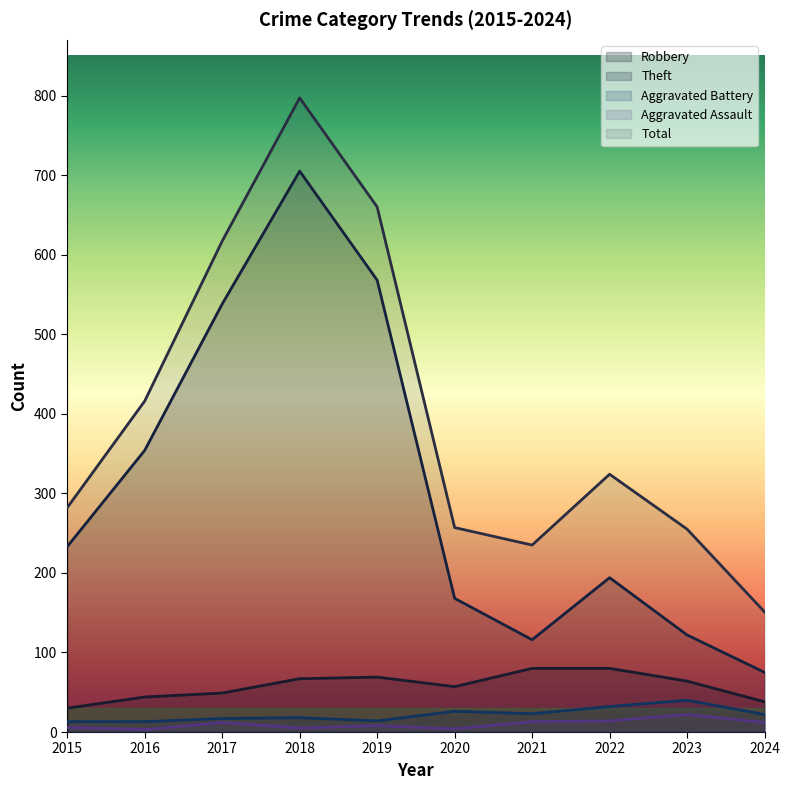

In Robbery, how many points are higher than both neighbors (excluding endpoints)?

1